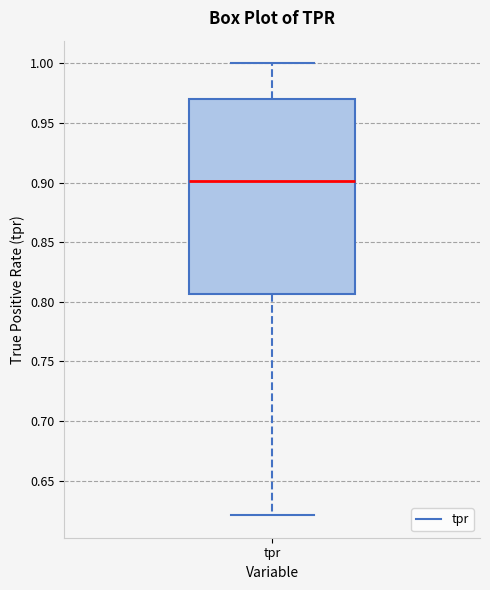

Transcribe this box plot: give where the median line is, the range the box spans, and where the two whiskers end, as read against the y-axis. The values are not printed on the chart, so give them approximately, as read against the axis.

median 0.900, box 0.805 to 0.970, whiskers 0.620 to 1.000